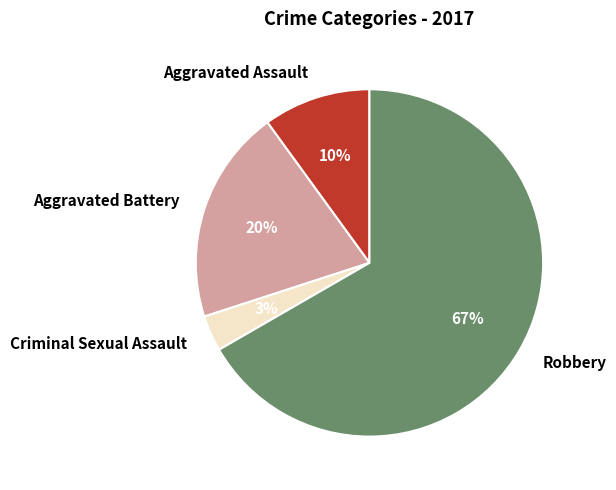

How many slices are in this pie chart?

4